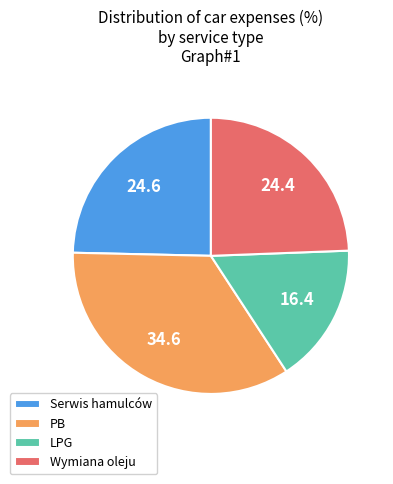

Is the sum of PB and Serwis hamulców greater than half?

Yes